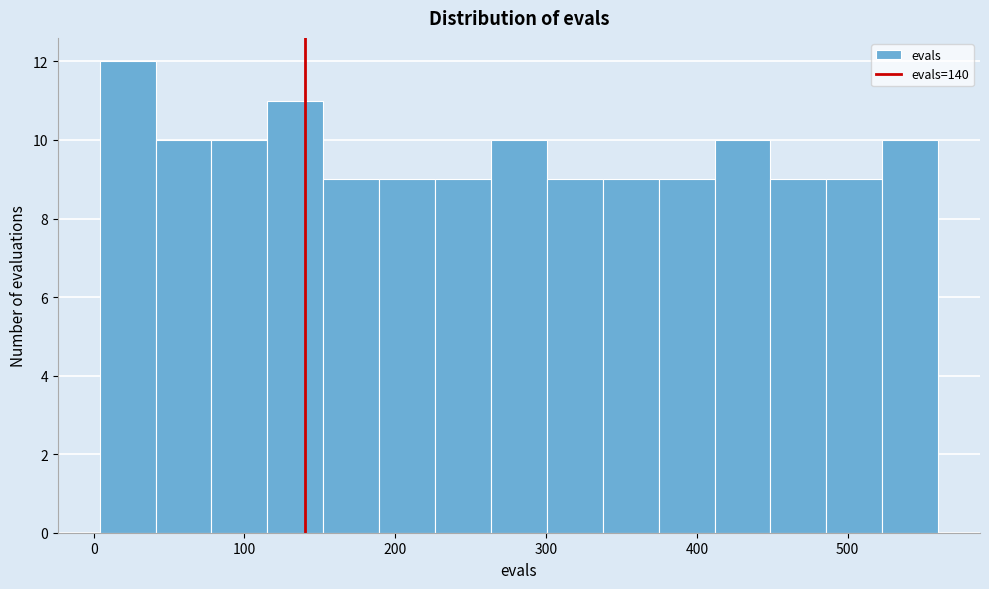

Read against the x-axis, roughly where is the centre of the tallest bar?

20